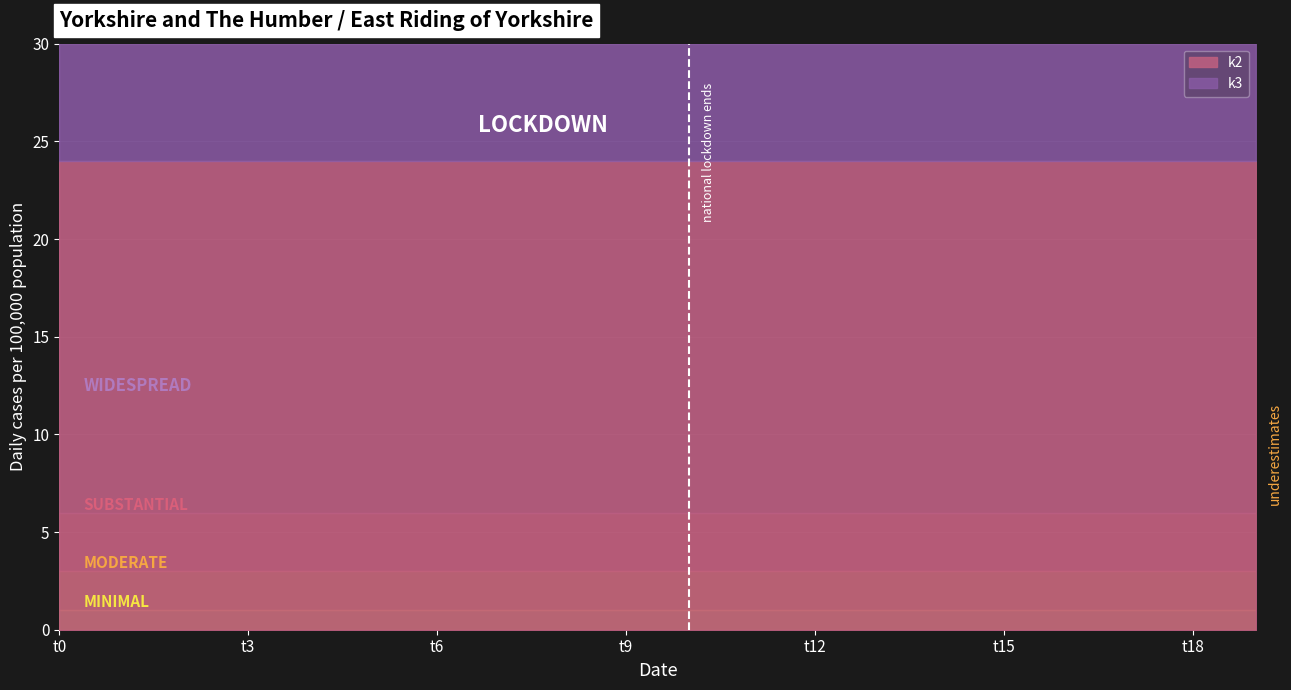

True or false: k3 and k2 intersect in this chart.

False